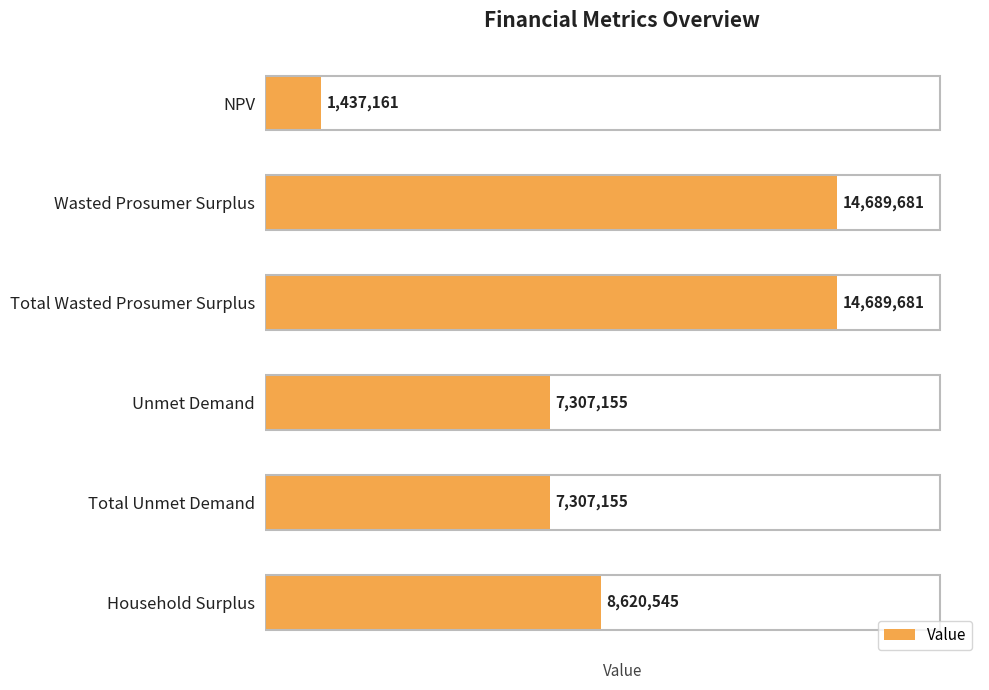

Approximately how many times larger is the value at Total Wasted Prosumer Surplus compared to Total Unmet Demand?

2.0